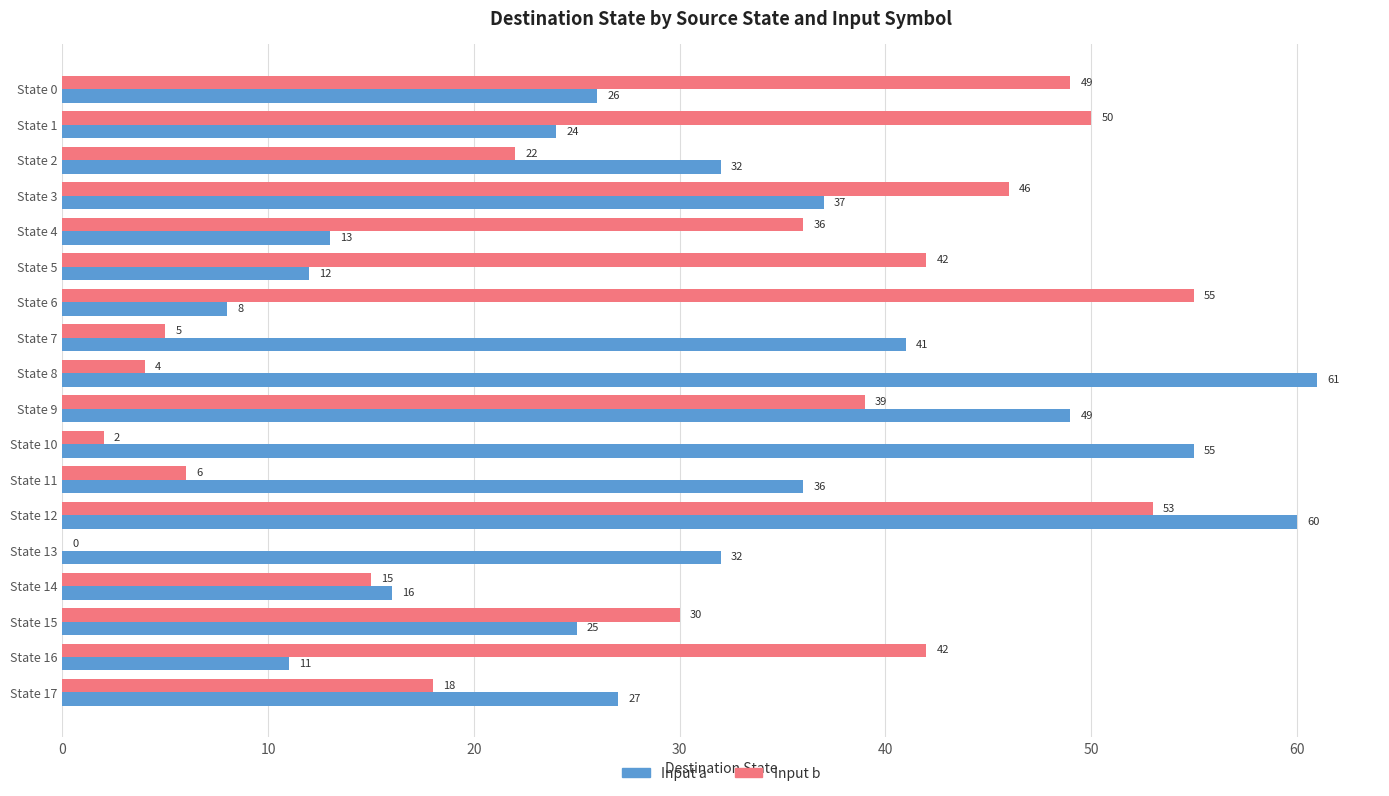

What is the sum of all Input b values?

514